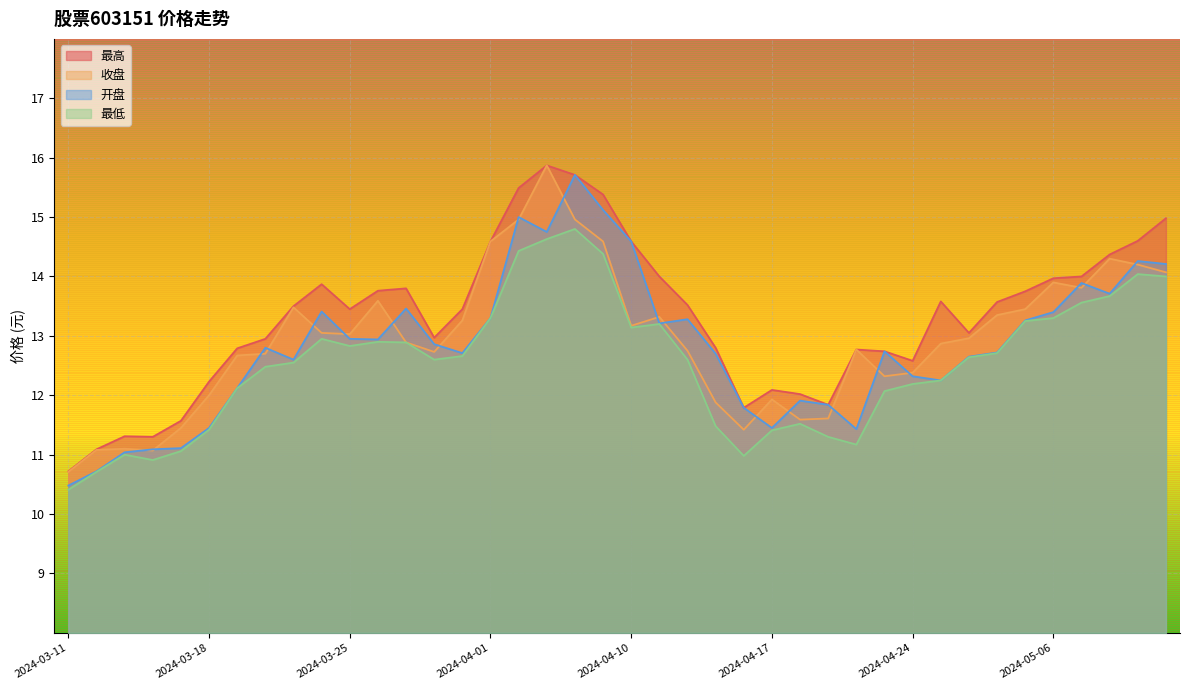

In 开盘, how many points are lower than both neighbors (excluding endpoints)?

9